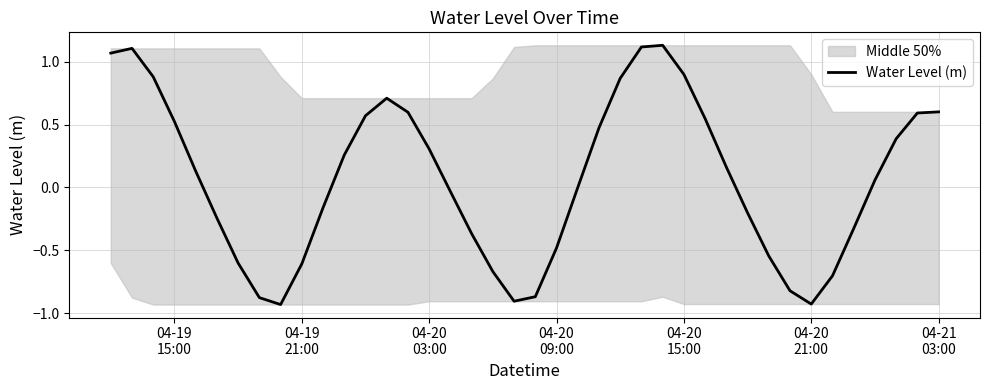

What is the value of the 35th point from the left?

-0.7